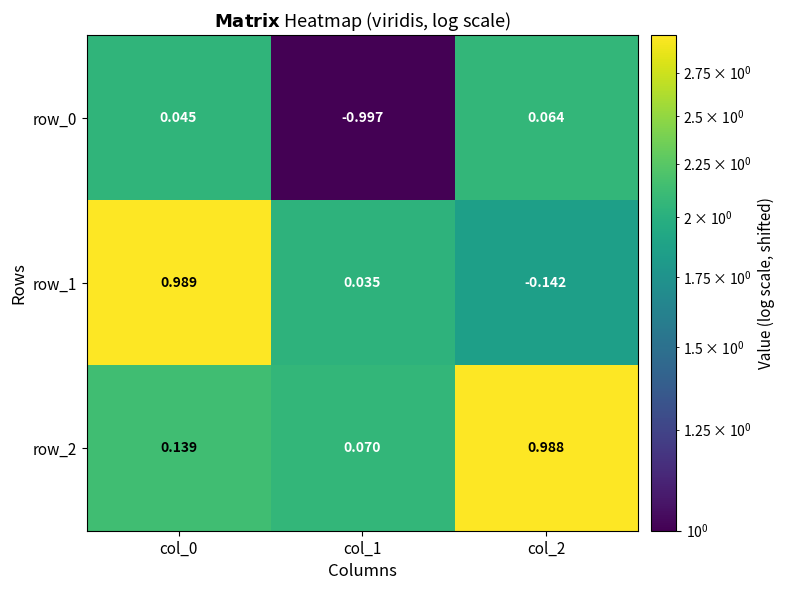

Is the value of row_1 at col_1 greater than the value of row_0 at col_1?

Yes